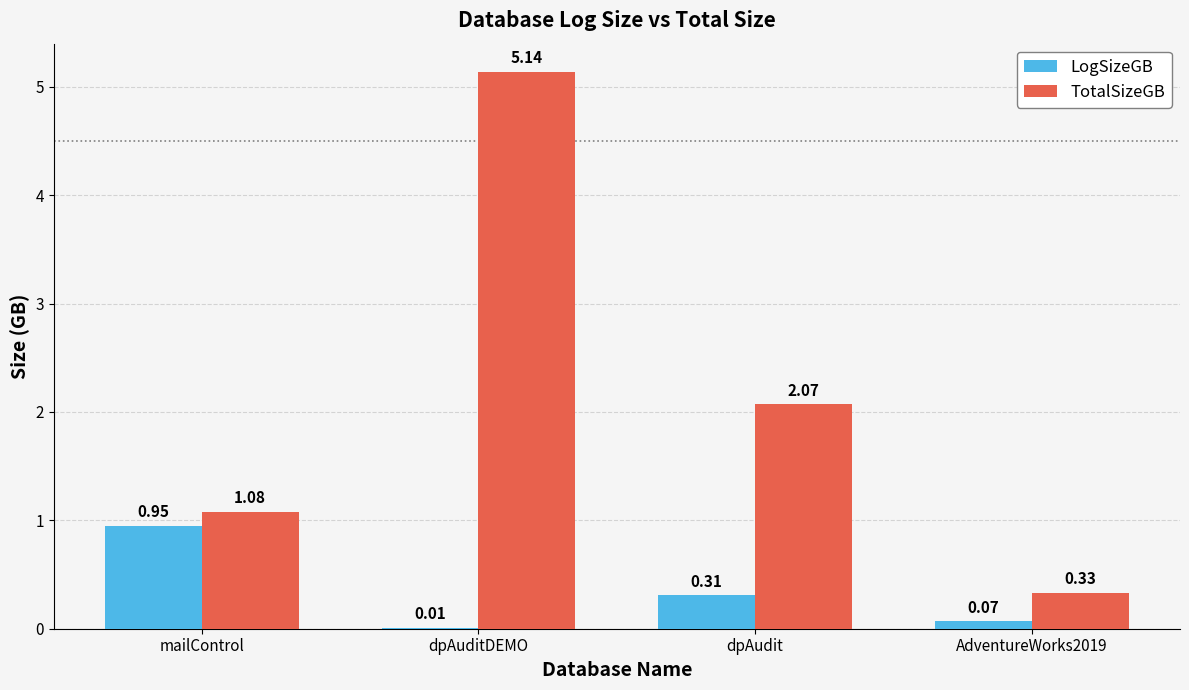

Between mailControl and AdventureWorks2019, which series saw the biggest shift?

LogSizeGB